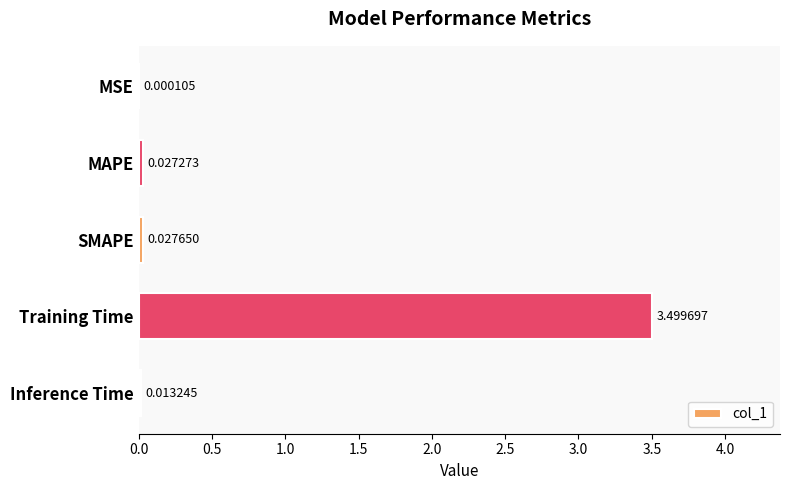

What is the sum of the values at SMAPE and Training Time?

3.5